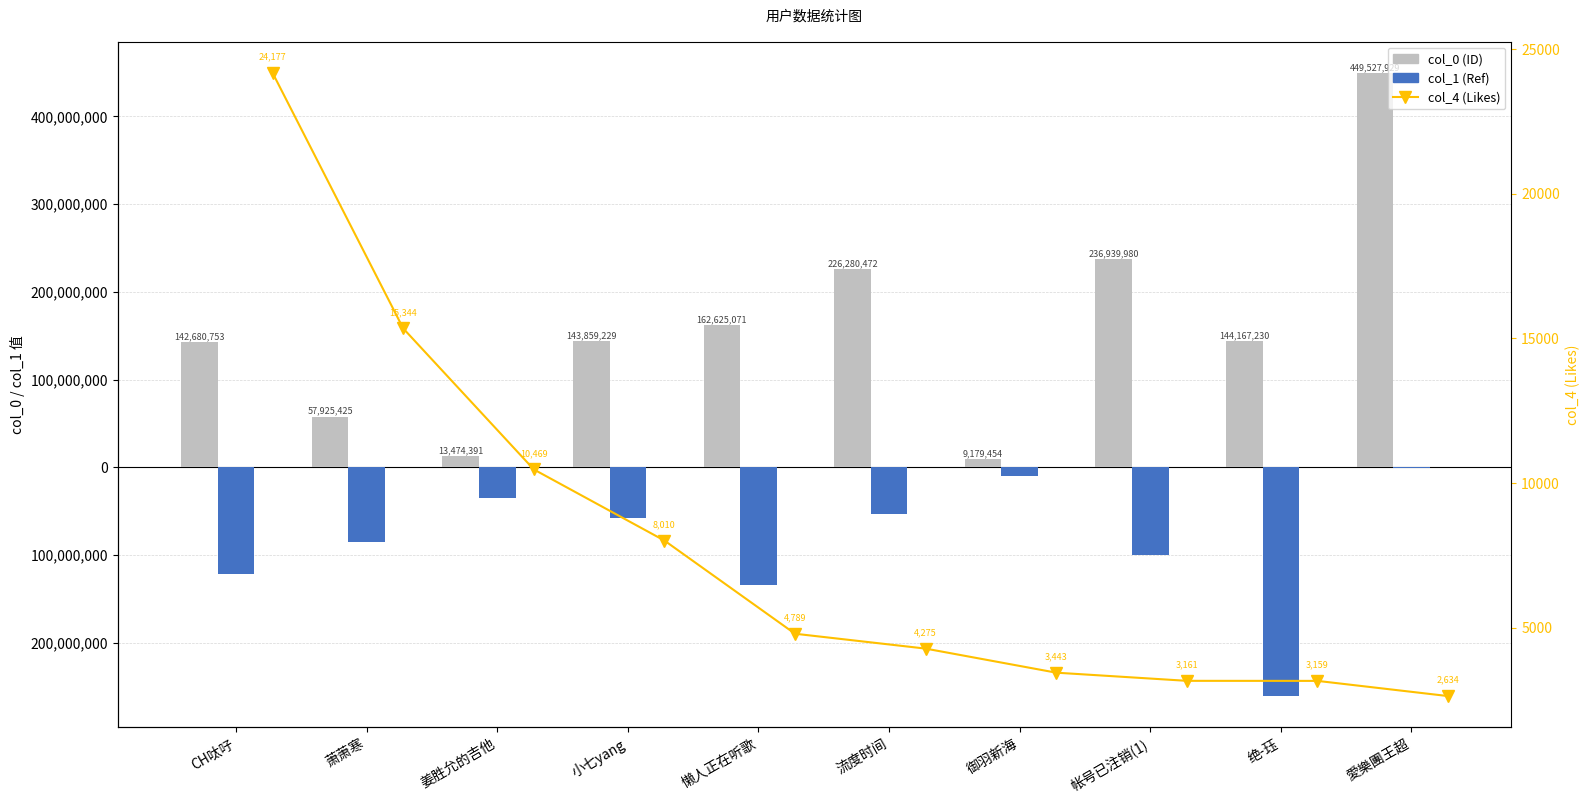

What is the difference between the col_0 (ID) values at 帐号已注销(1) and CH呔吇?

94259227